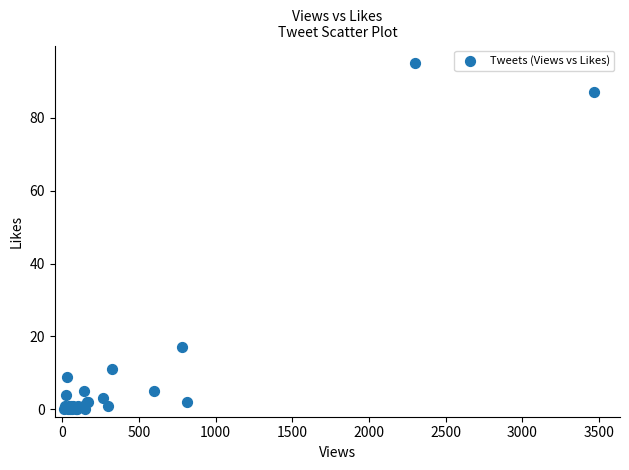

What Y value in the scatter plot is closest to 47?

17